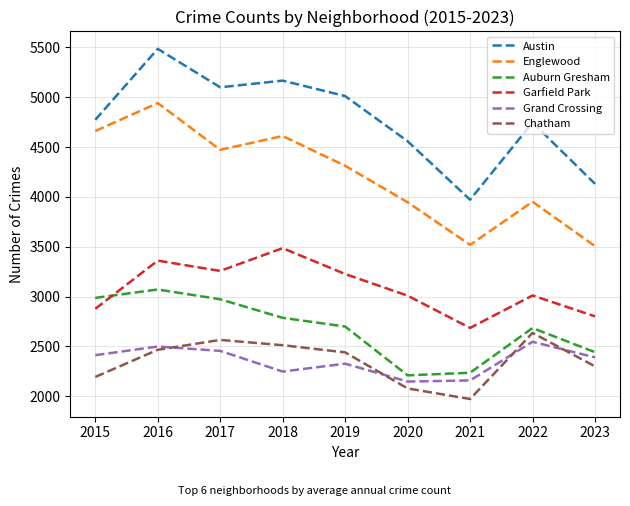

Which category has the highest value in the Chatham series?

2022